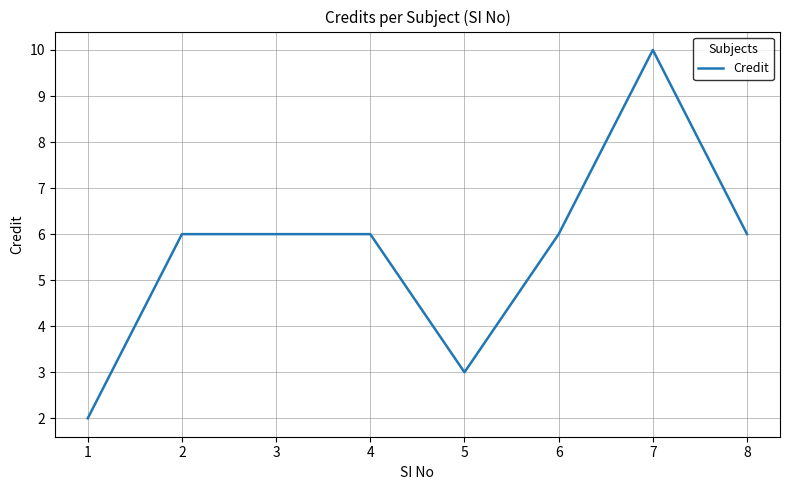

Read the value at 8.

6